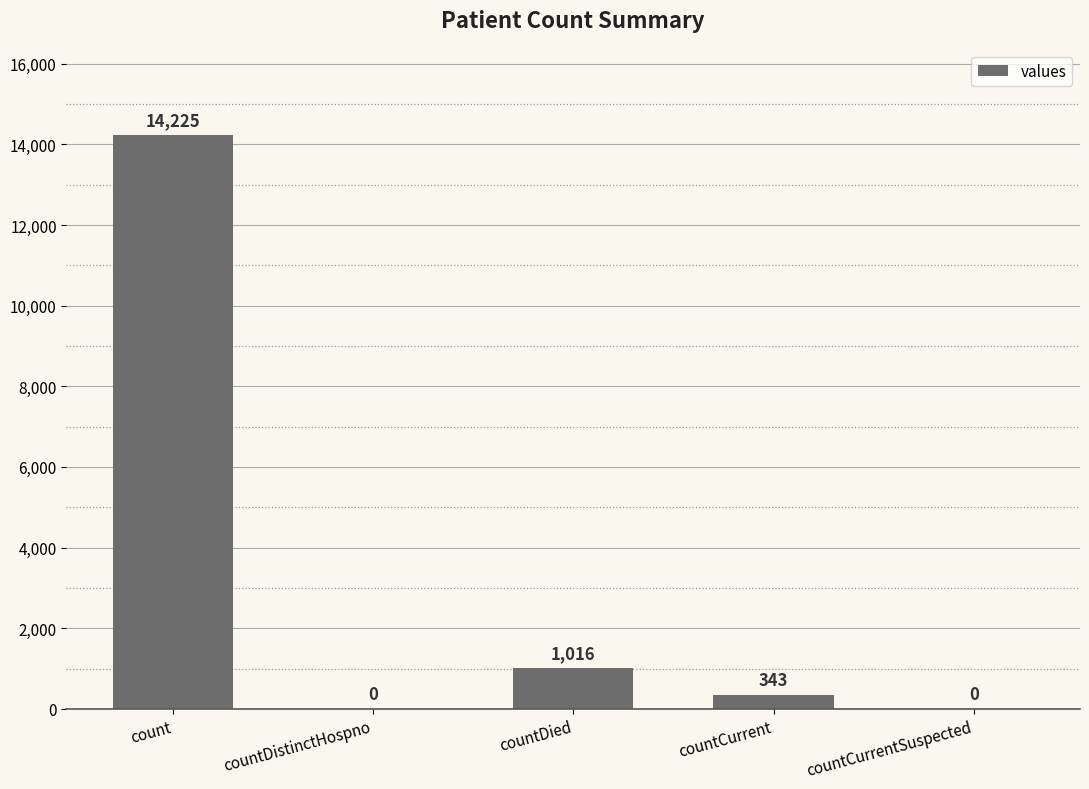

What is the sum of the values at countDied and countCurrent?

1359